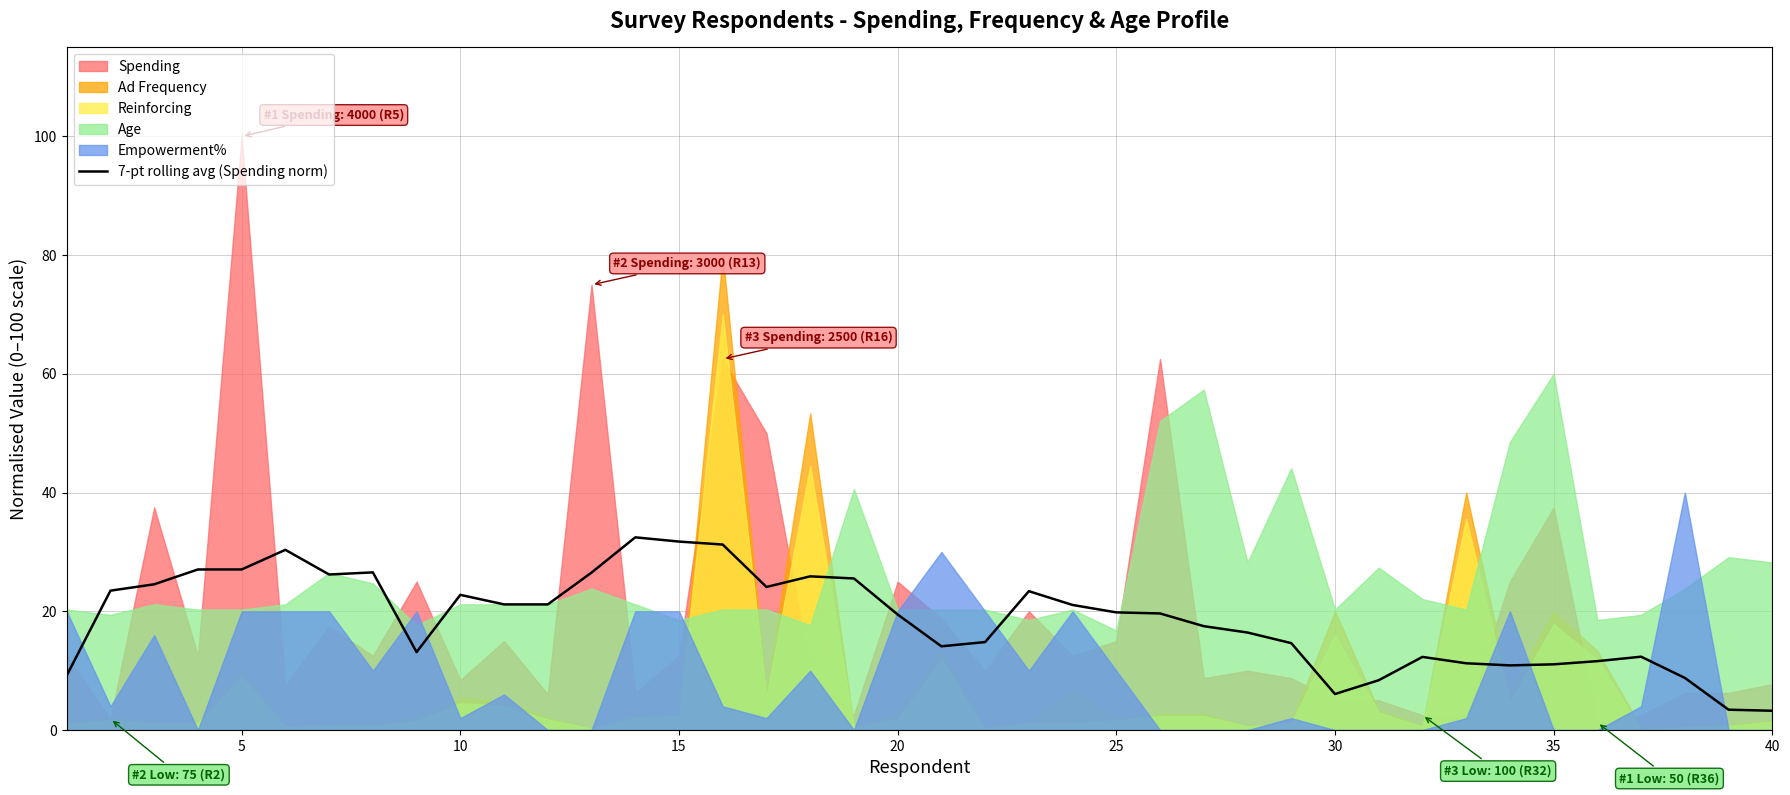

What is the highest value of the 7-pt rolling avg (Spending norm) series?

32.5